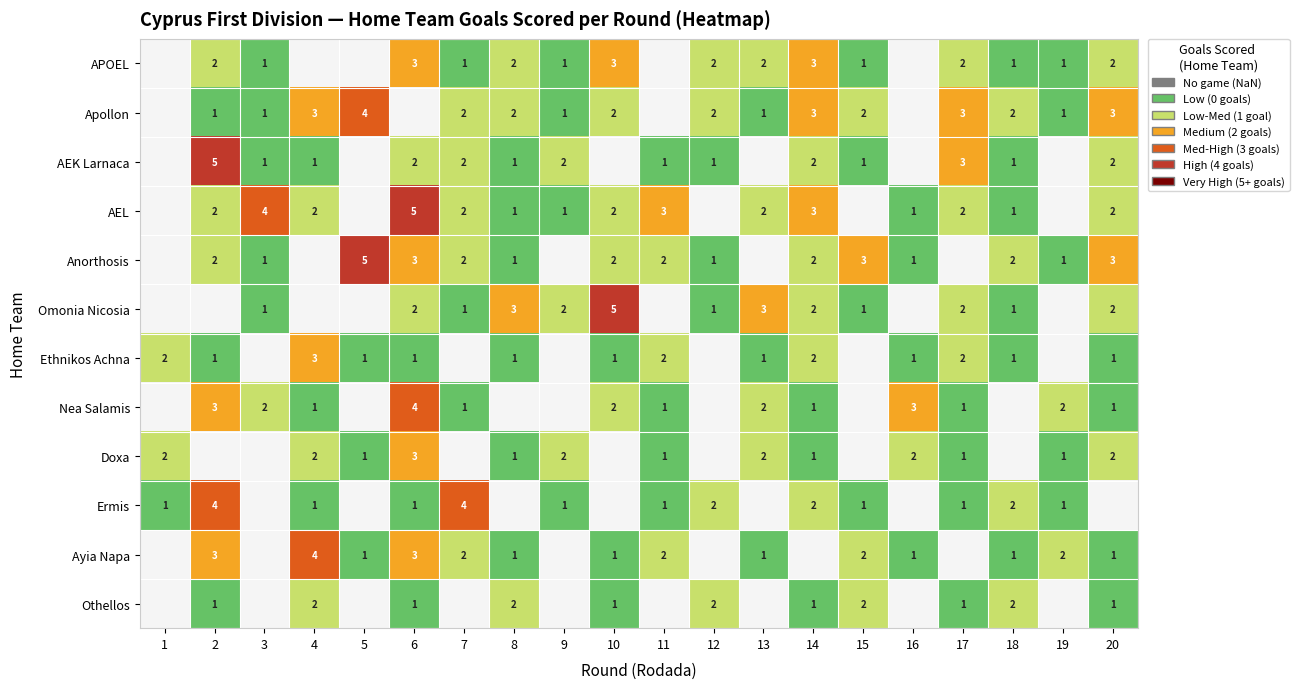

The Omonia Nicosia series shows 2 at 6. True or false?

True